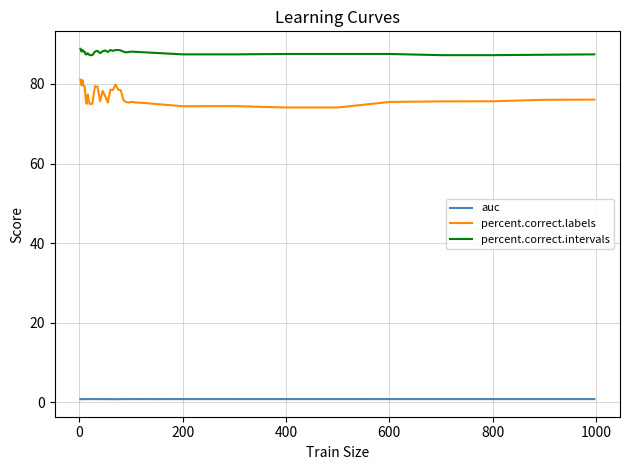

List the series in order of their peak value, lowest first.

auc, percent.correct.labels, percent.correct.intervals